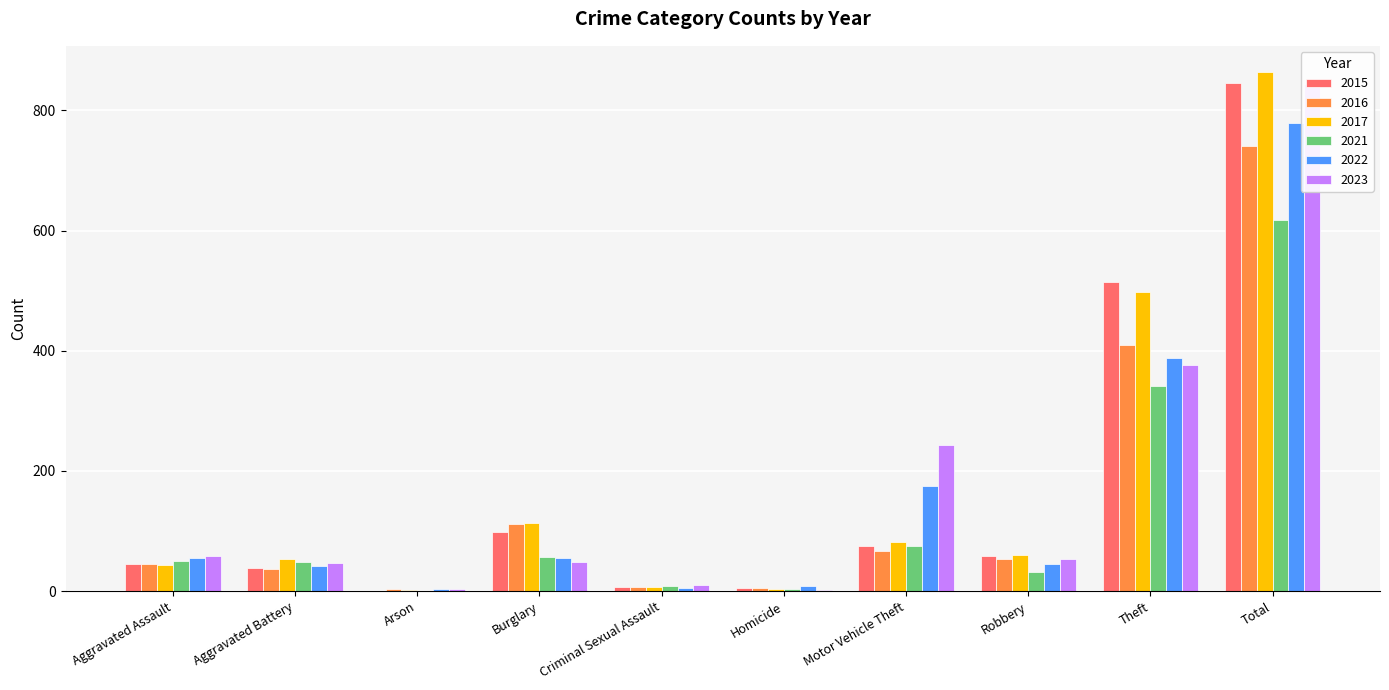

Rank the series by their maximum value, from lowest to highest.

2021, 2016, 2022, 2023, 2015, 2017